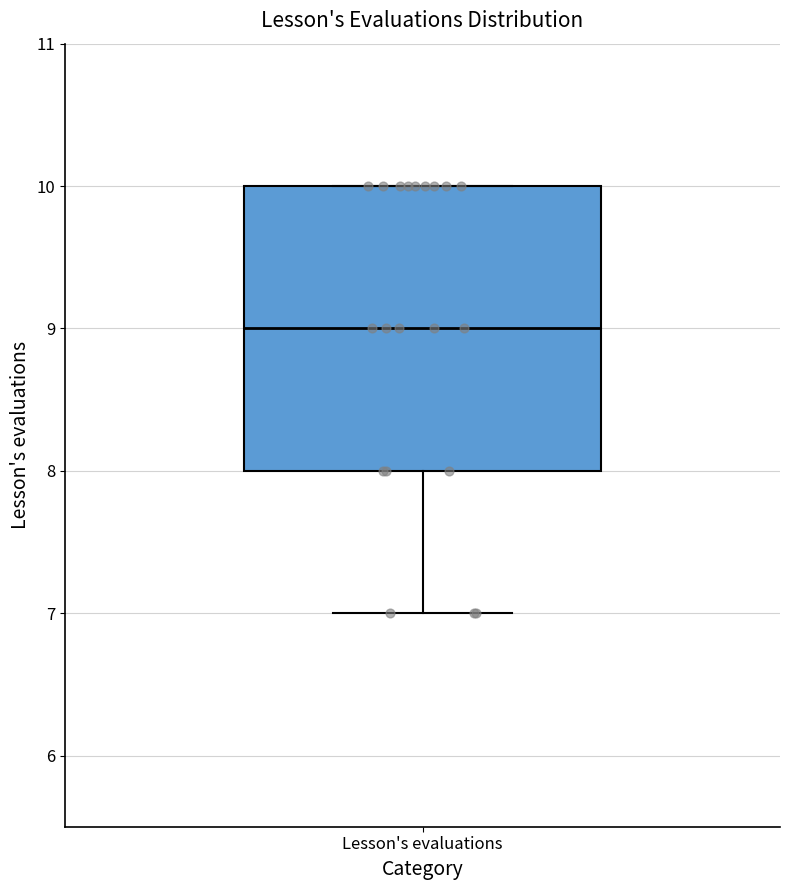

Where is the lower edge of the box for Lesson's evaluations on the y-axis? The values are not printed on the chart, so give them approximately, as read against the axis.

8